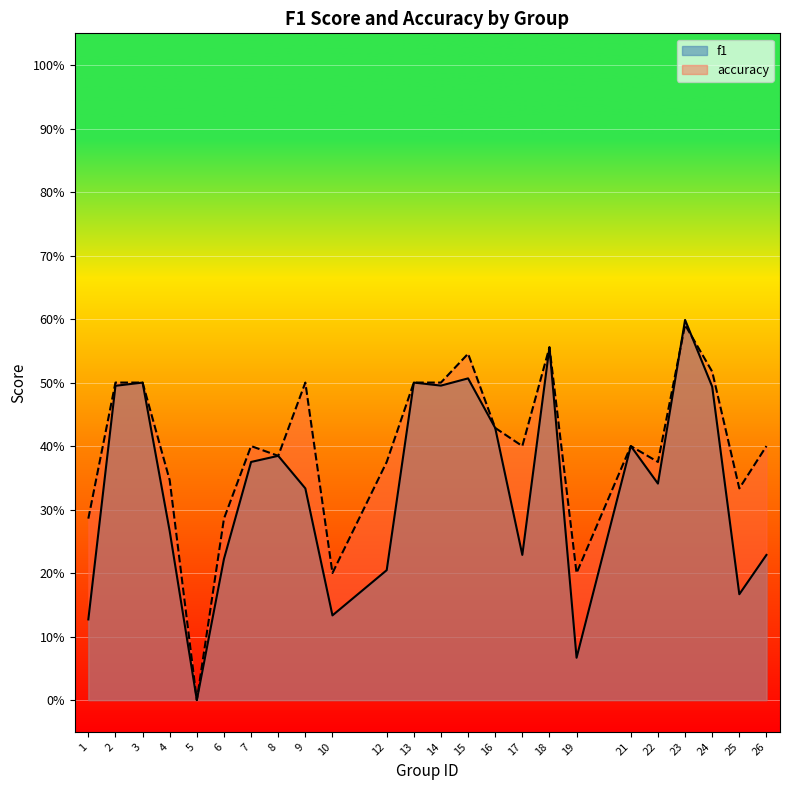

Where is f1 nearest to the value 0?

5